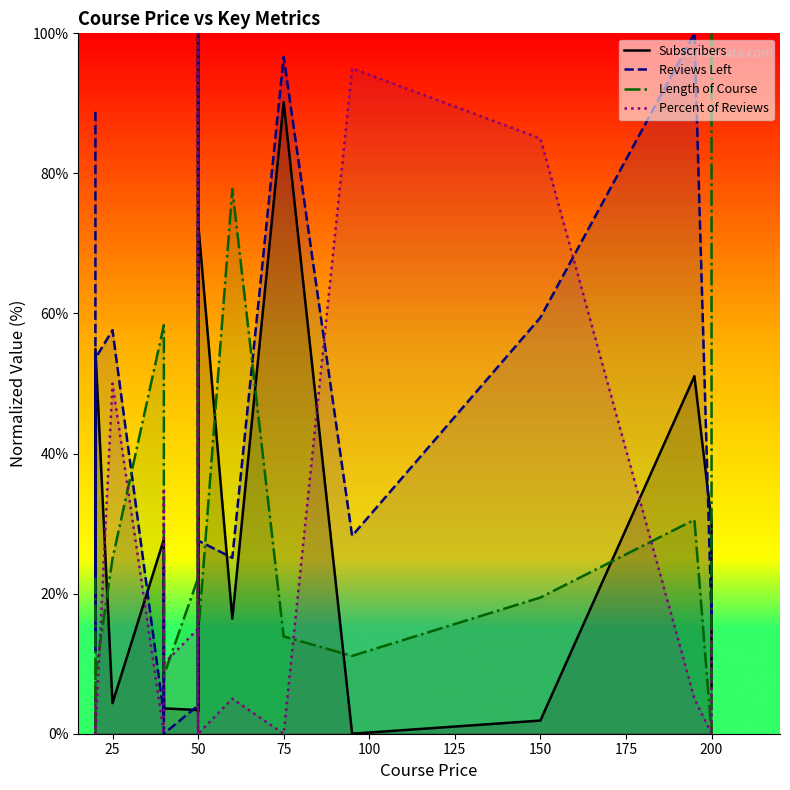

How many data points does each series have?

20